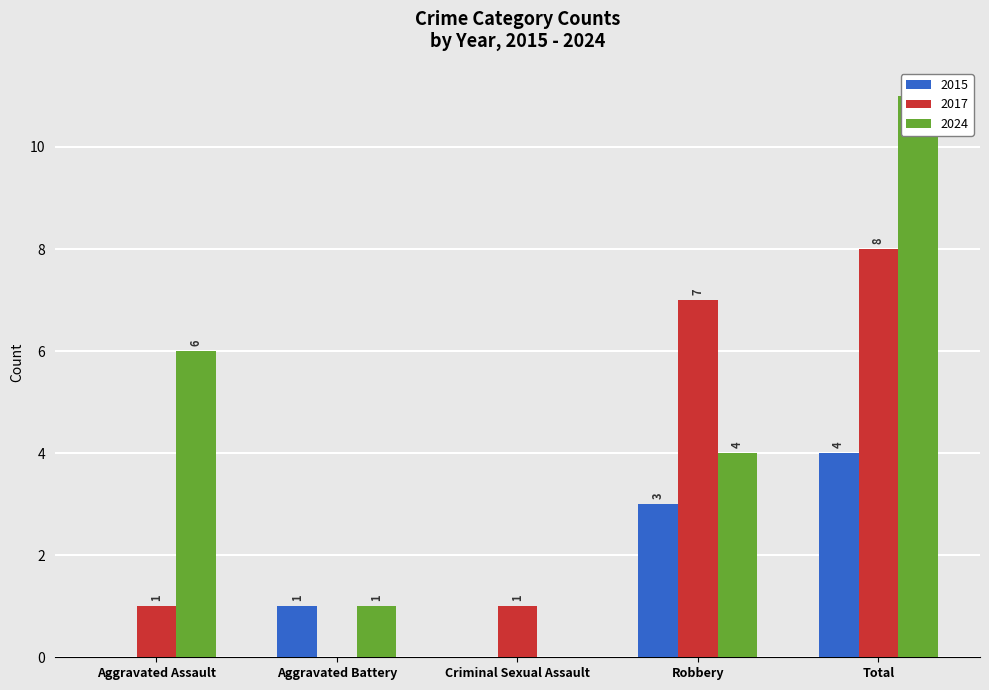

Does the chart contain any negative values?

No